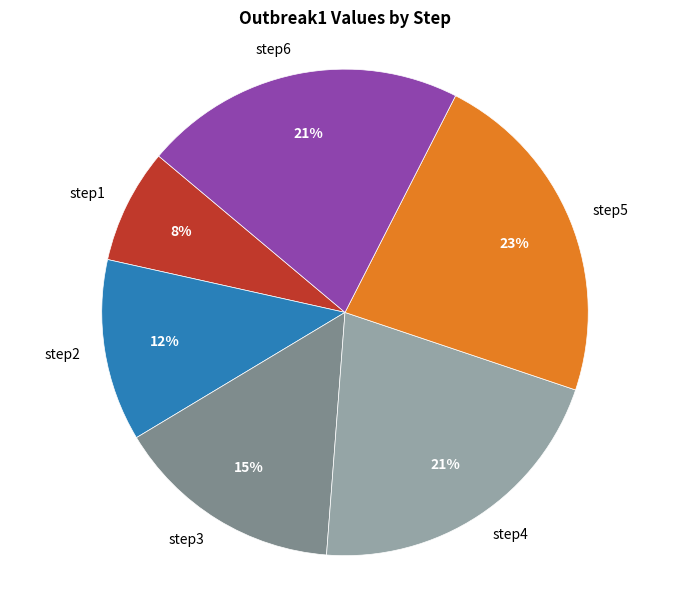

Is the sum of step1 and step4 greater than half?

No